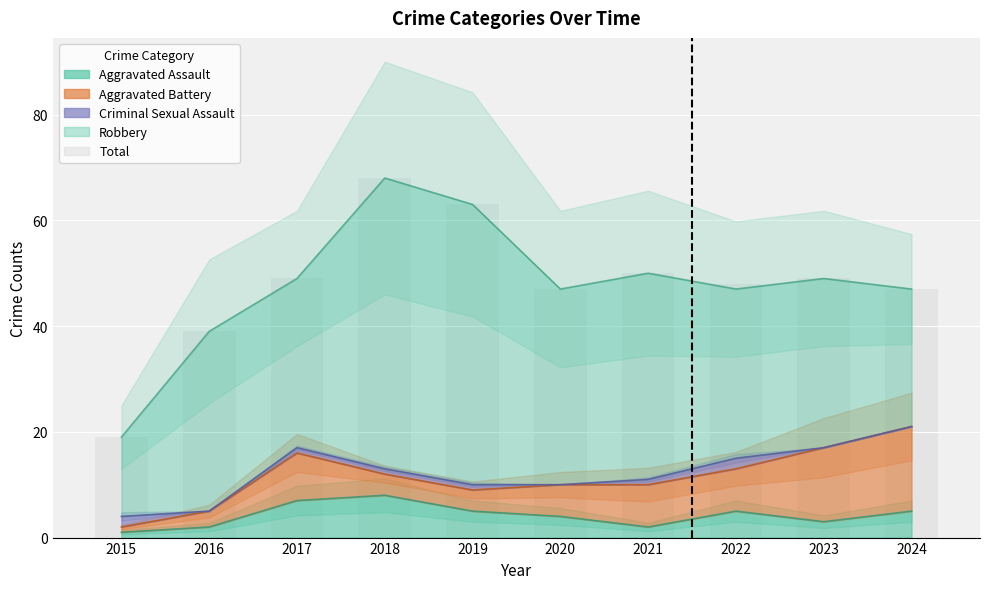

Reading left to right, list all the values displayed in this chart.

19	39	49	68	63	47	50	48	49	47